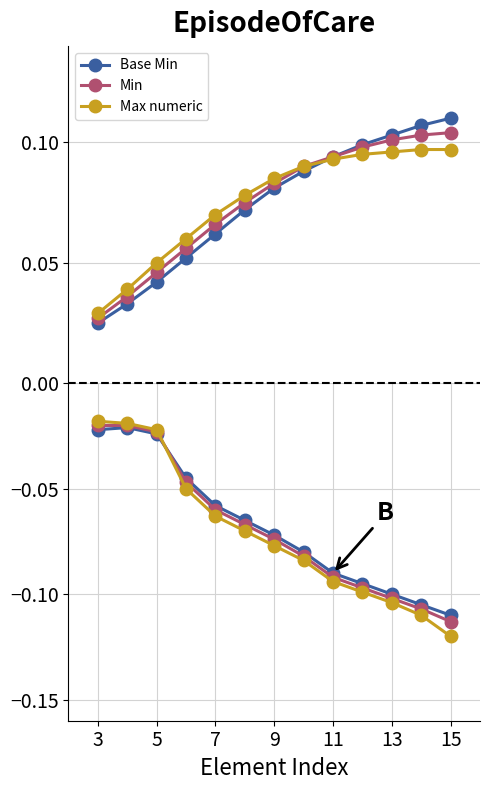

List the series in order of their overall mean, highest first.

Base Min, Min, Max numeric